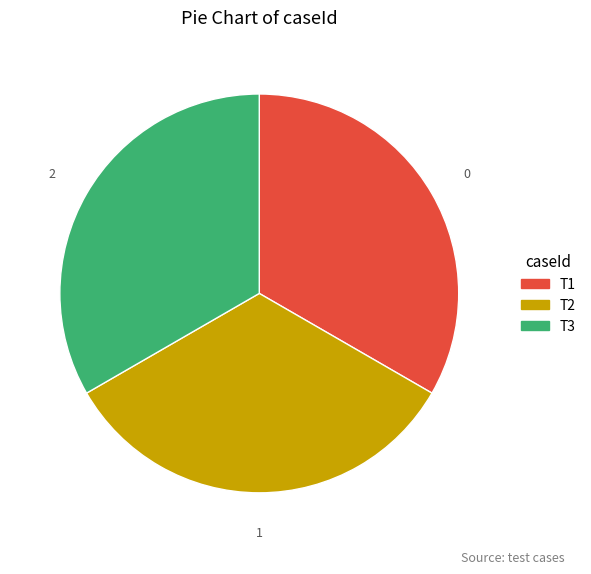

True or false: T2 accounts for 33% of the total.

True